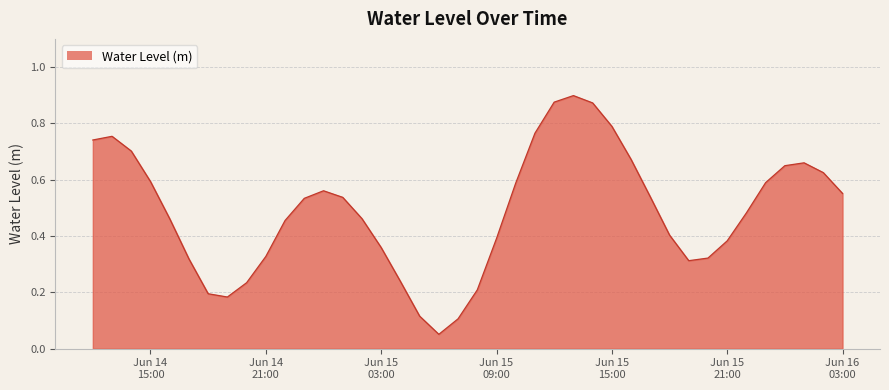

How many lines are shown in the chart?

1